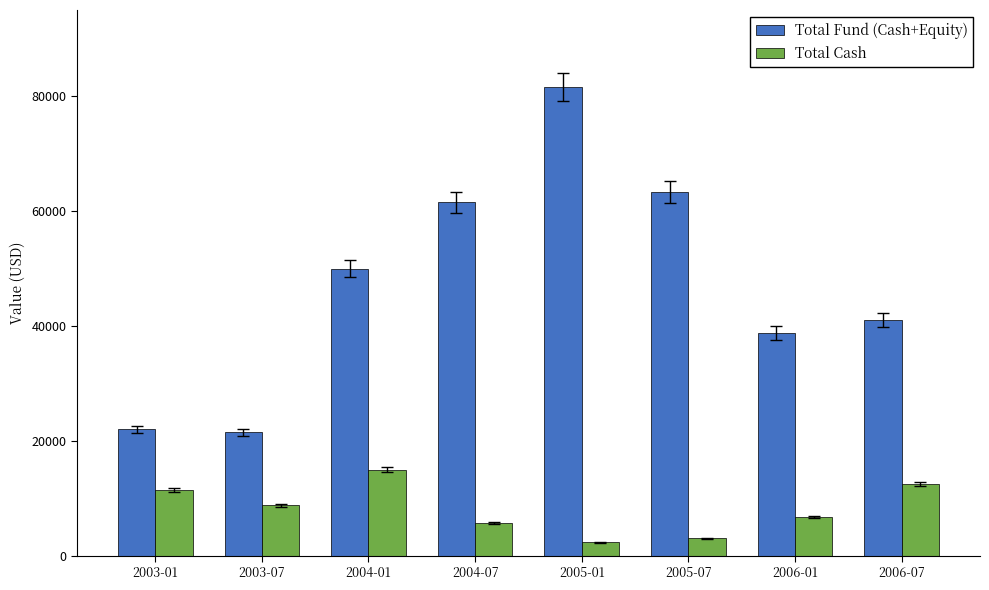

What is the value of the Total Fund (Cash+Equity) bar at the 6th from the left?

63305.7